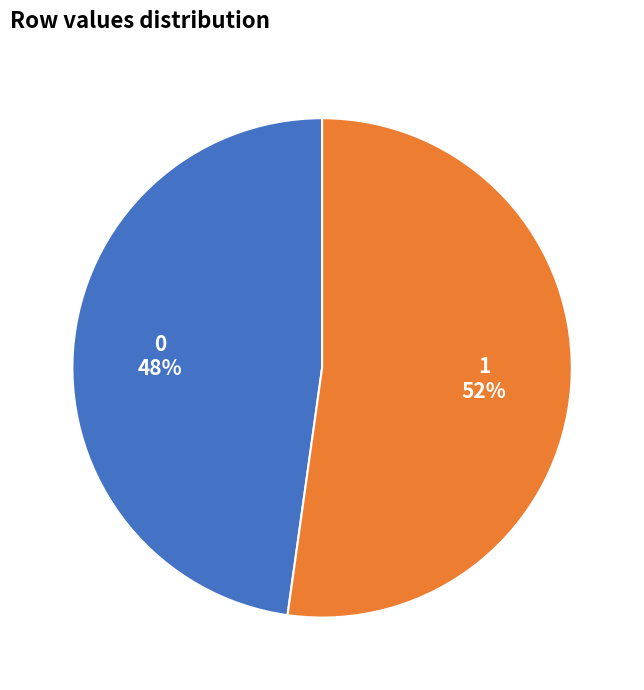

The 1 slice represents 52% of the pie. True or false?

True